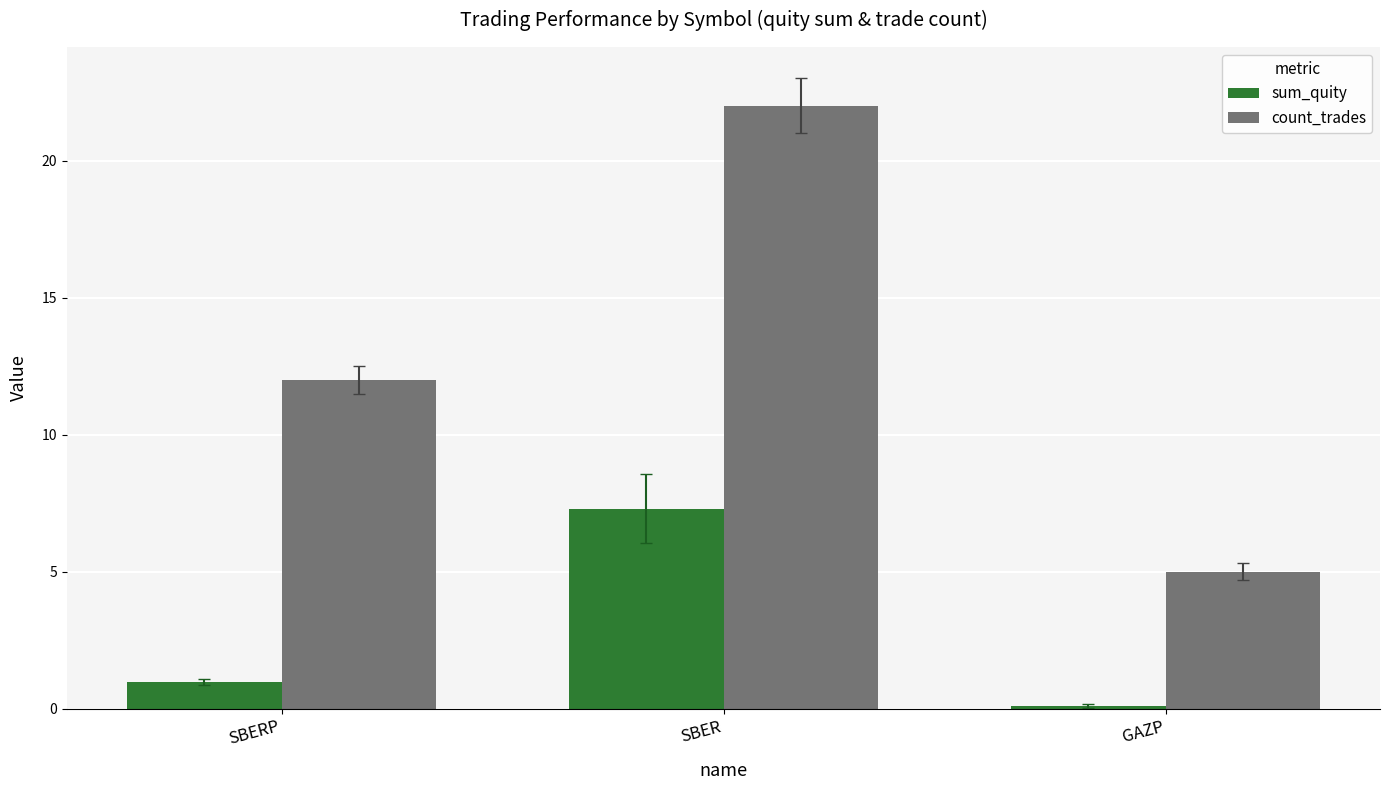

The count_trades series shows 28.8 at SBER. True or false?

False